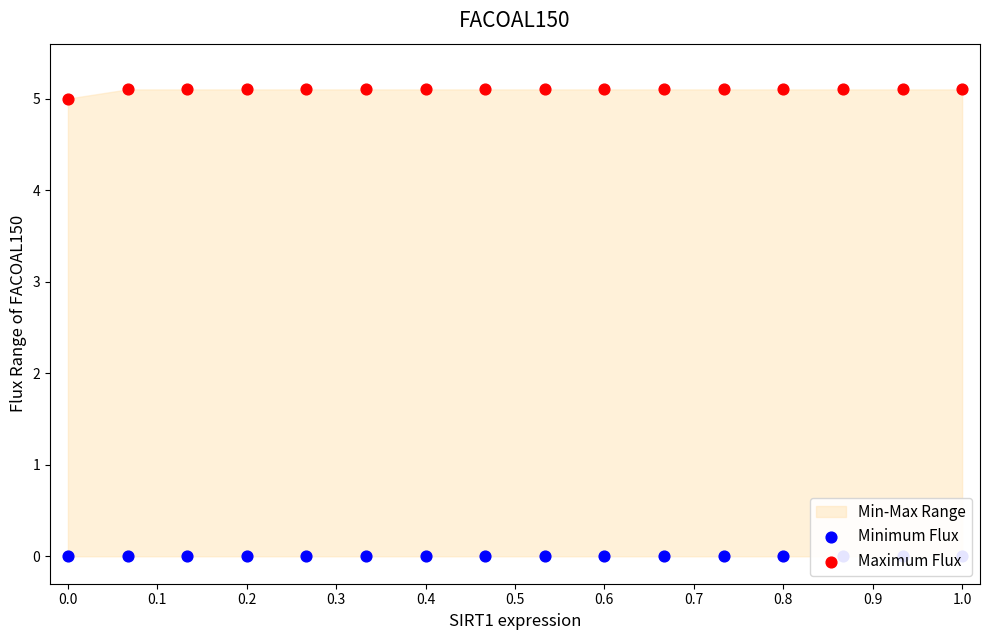

Which series reaches the maximum Y coordinate?

Maximum Flux